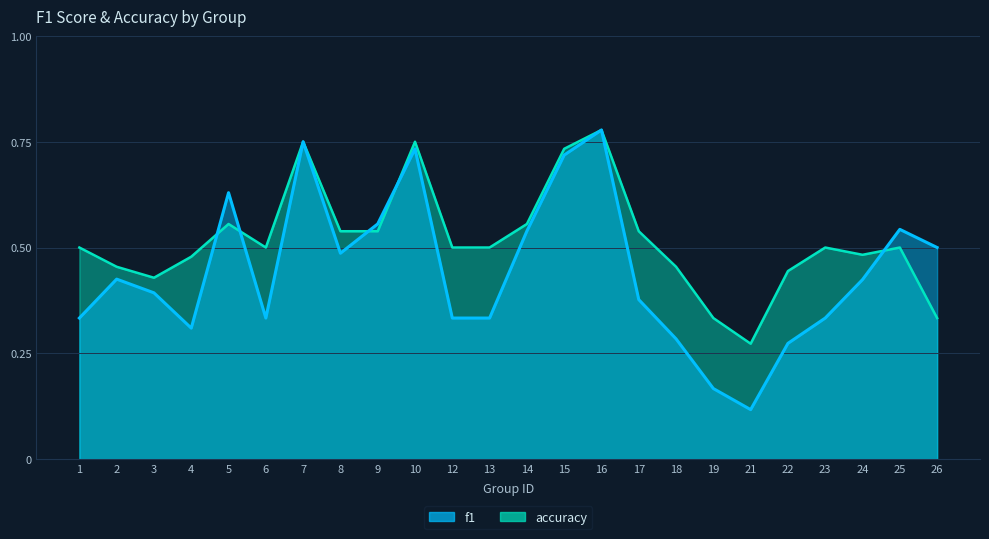

Which label corresponds to the largest value in the chart?

16